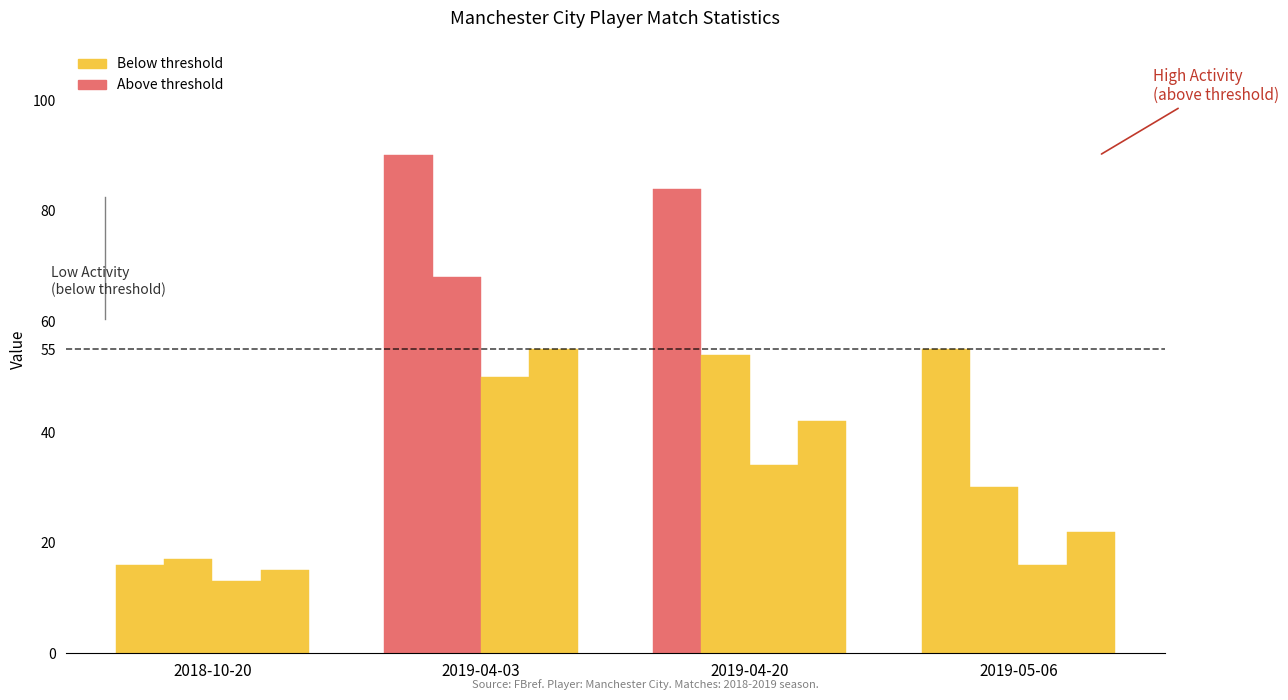

What is the total value across all series at 2019-05-06?

123